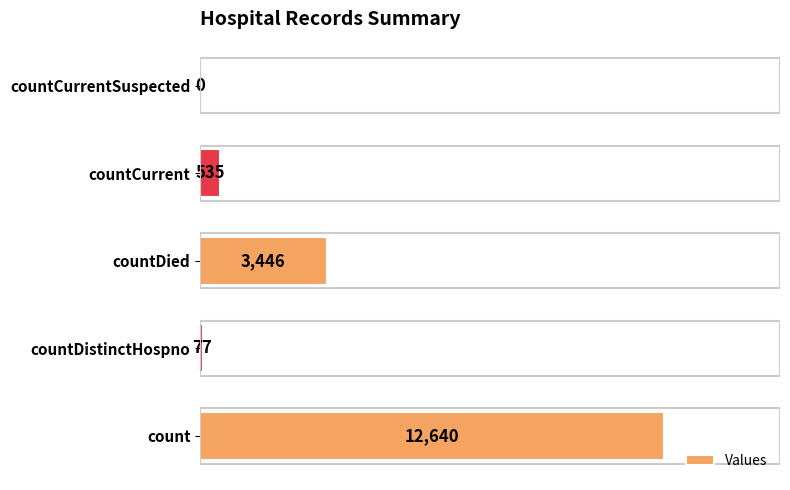

At which label is the value closest to 6320?

countDied